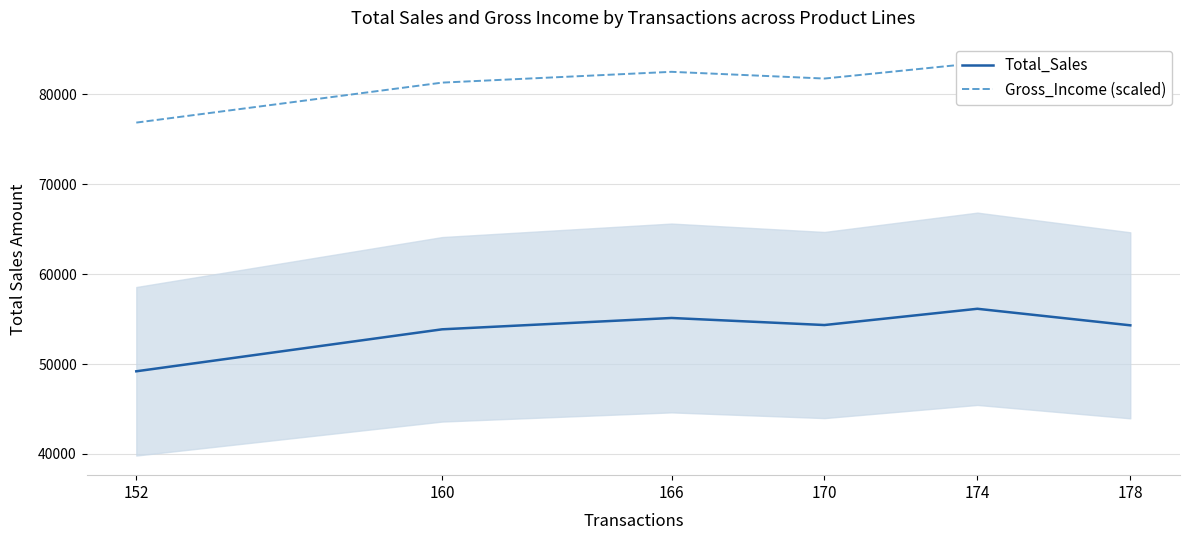

Which has a higher value, 170 or 174?

174